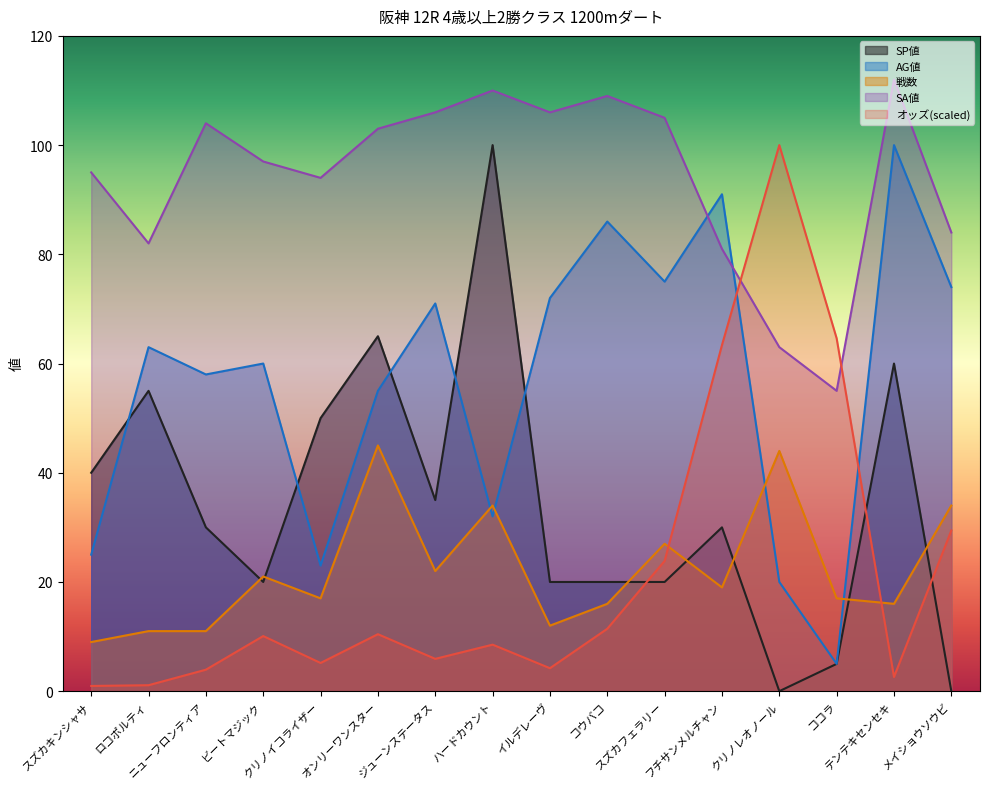

At how many categories does at least one series exceed 8?

16